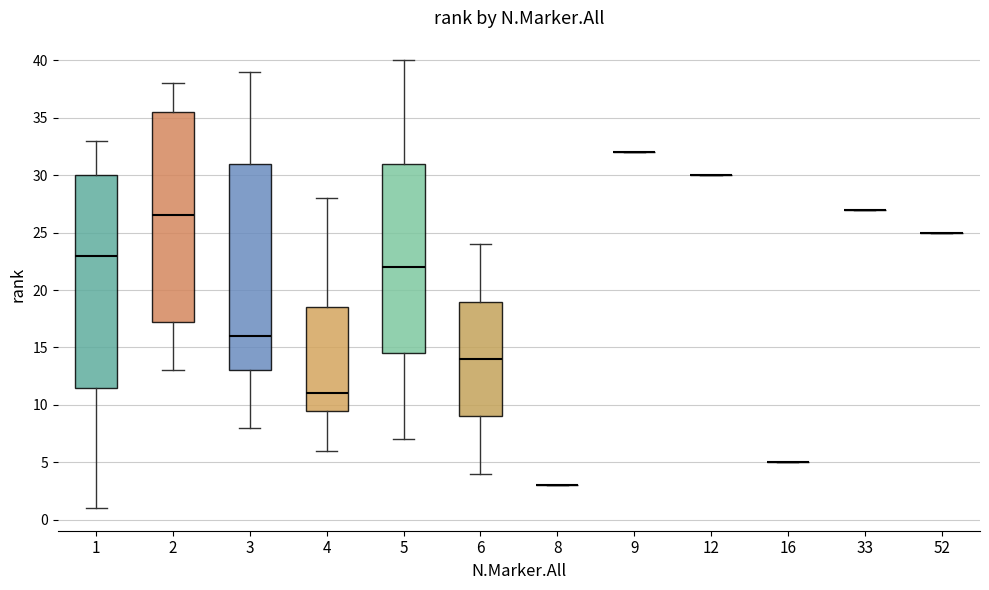

Reading left to right, read every box against the y-axis: the position of its median line, the range the box covers, and the ends of its whiskers. The values are not printed on the chart, so give them approximately, as read against the axis.

1: median 23.0, box 11.5 to 30.0, whiskers 1.0 to 33.0
2: median 26.5, box 17.5 to 35.5, whiskers 13.0 to 38.0
3: median 16.0, box 13.0 to 31.0, whiskers 8.0 to 39.0
4: median 11.0, box 9.5 to 18.5, whiskers 6.0 to 28.0
5: median 22.0, box 14.5 to 31.0, whiskers 7.0 to 40.0
6: median 14.0, box 9.0 to 19.0, whiskers 4.0 to 24.0
8: box collapsed to a line at 3.0, whiskers 3.0 to 3.0
9: box collapsed to a line at 32.0, whiskers 32.0 to 32.0
12: box collapsed to a line at 30.0, whiskers 30.0 to 30.0
16: box collapsed to a line at 5.0, whiskers 5.0 to 5.0
33: box collapsed to a line at 27.0, whiskers 27.0 to 27.0
52: box collapsed to a line at 25.0, whiskers 25.0 to 25.0